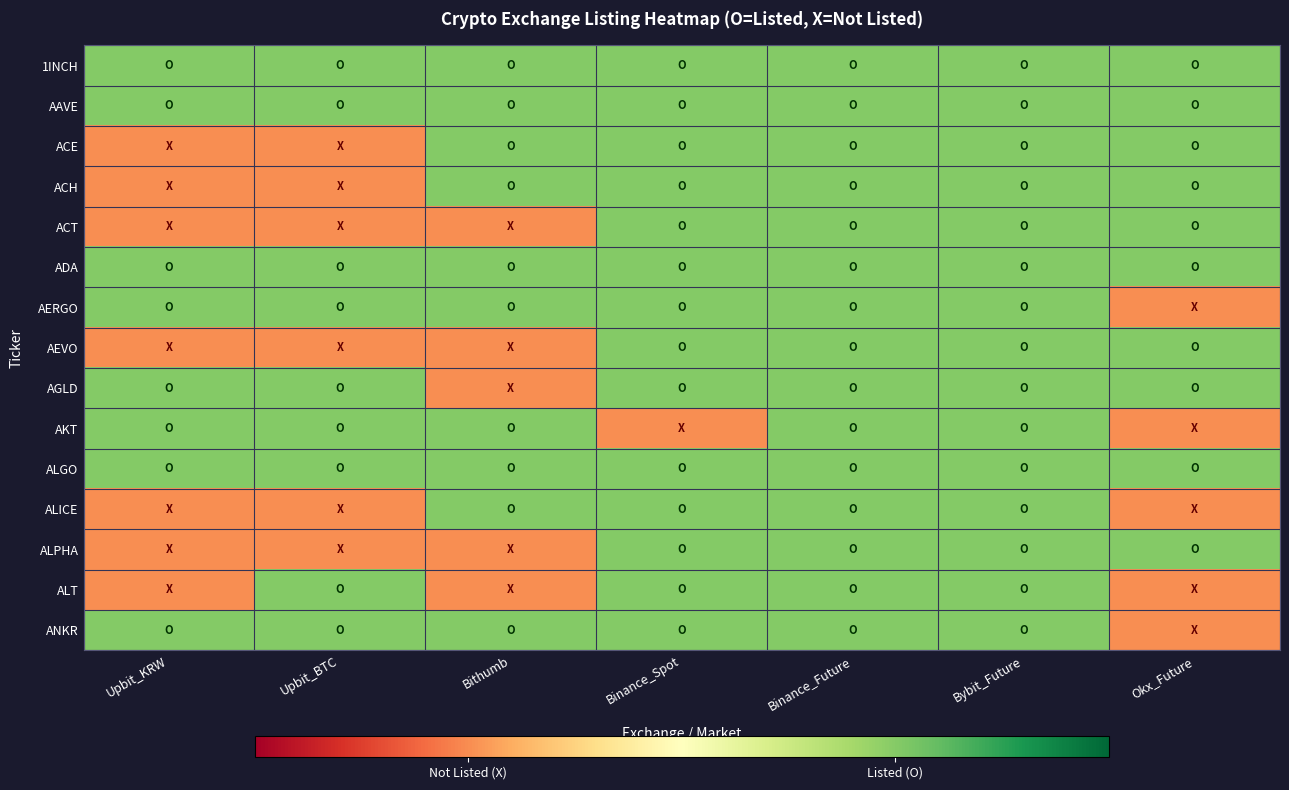

Which has a higher value, Bithumb or Binance_Future?

Bithumb